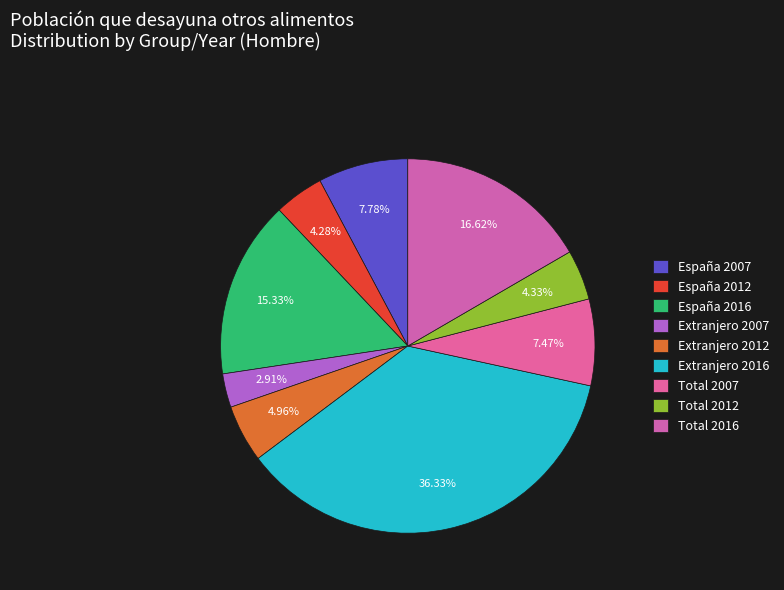

Does any single category account for the majority?

No